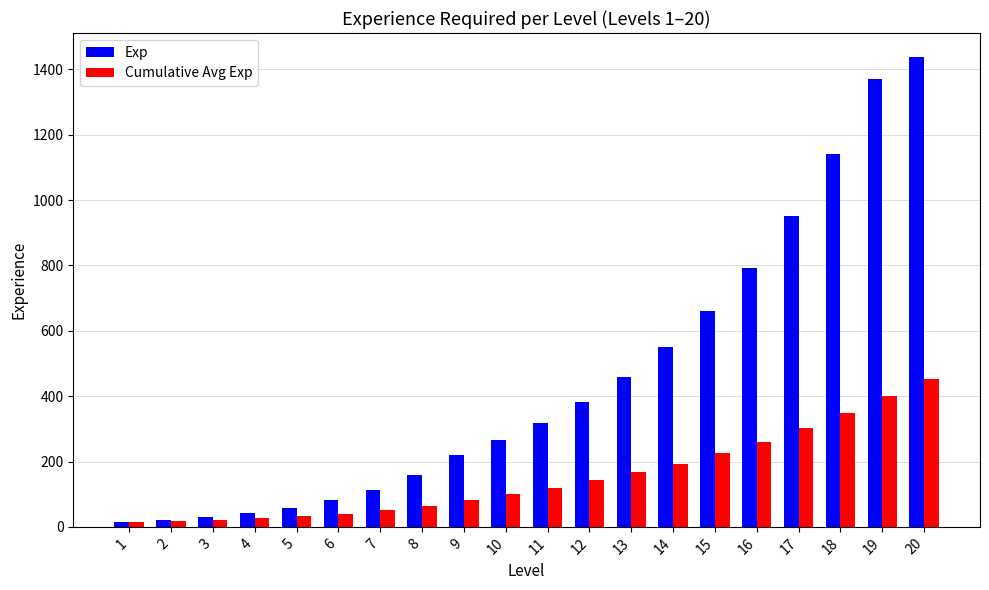

At which category is the sum across all series the highest?

20